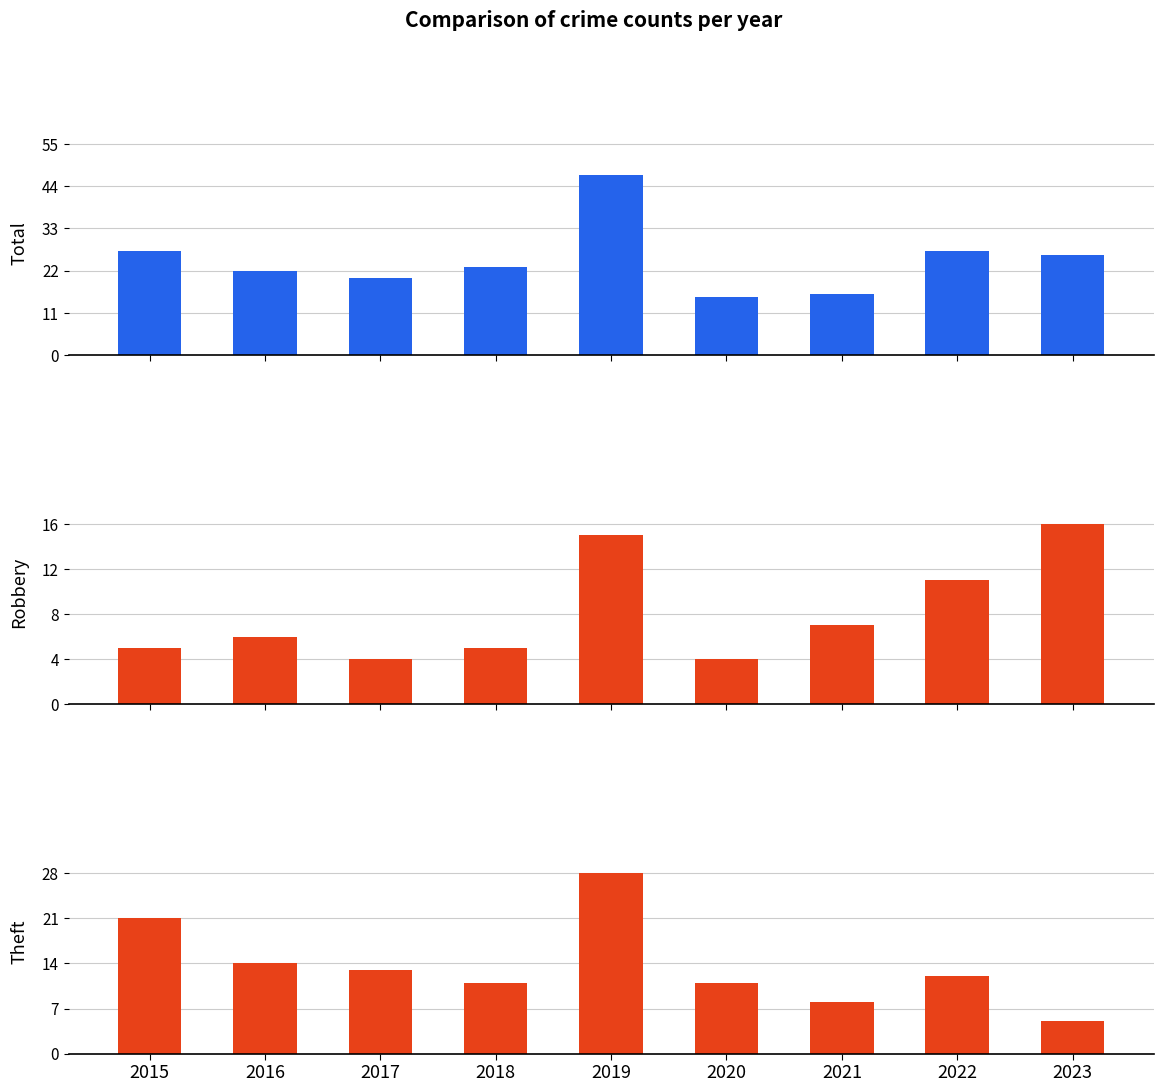

At which category does the chart reach its peak across all series?

2019